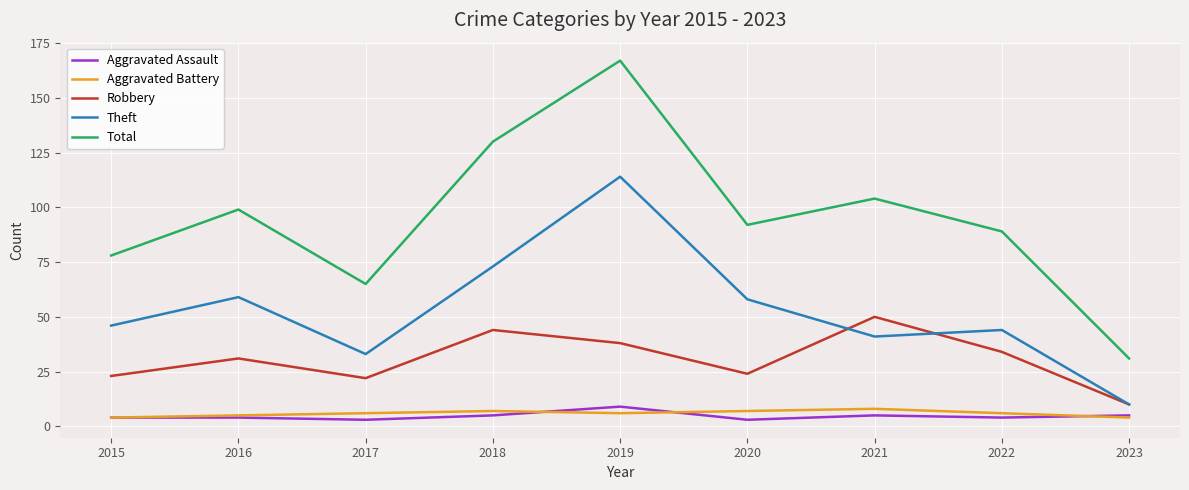

Is this an area chart (filled region under the line)?

No